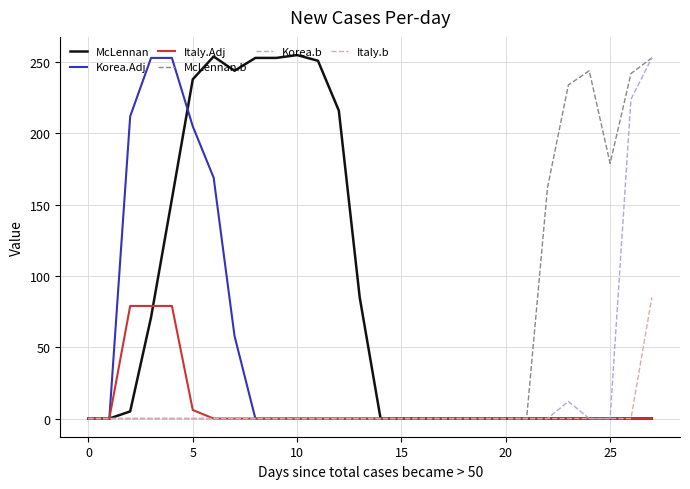

Does the chart display data point markers on the line(s)?

No